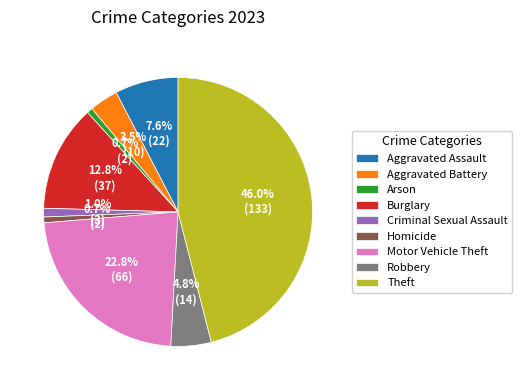

To the nearest percent, what portion does Homicide represent?

1%